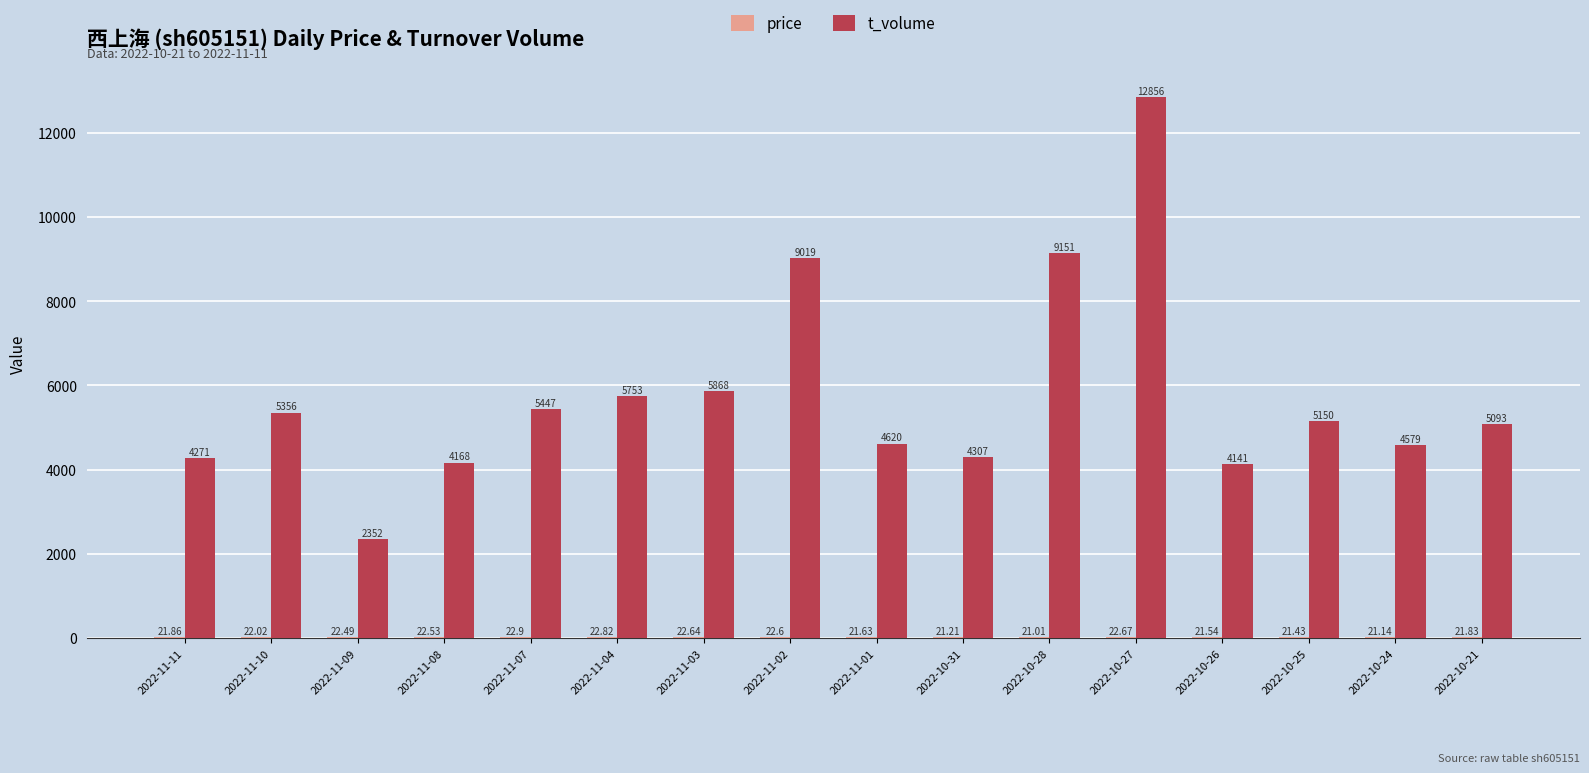

Between 2022-11-10 and 2022-10-25, which series saw the biggest shift?

t_volume